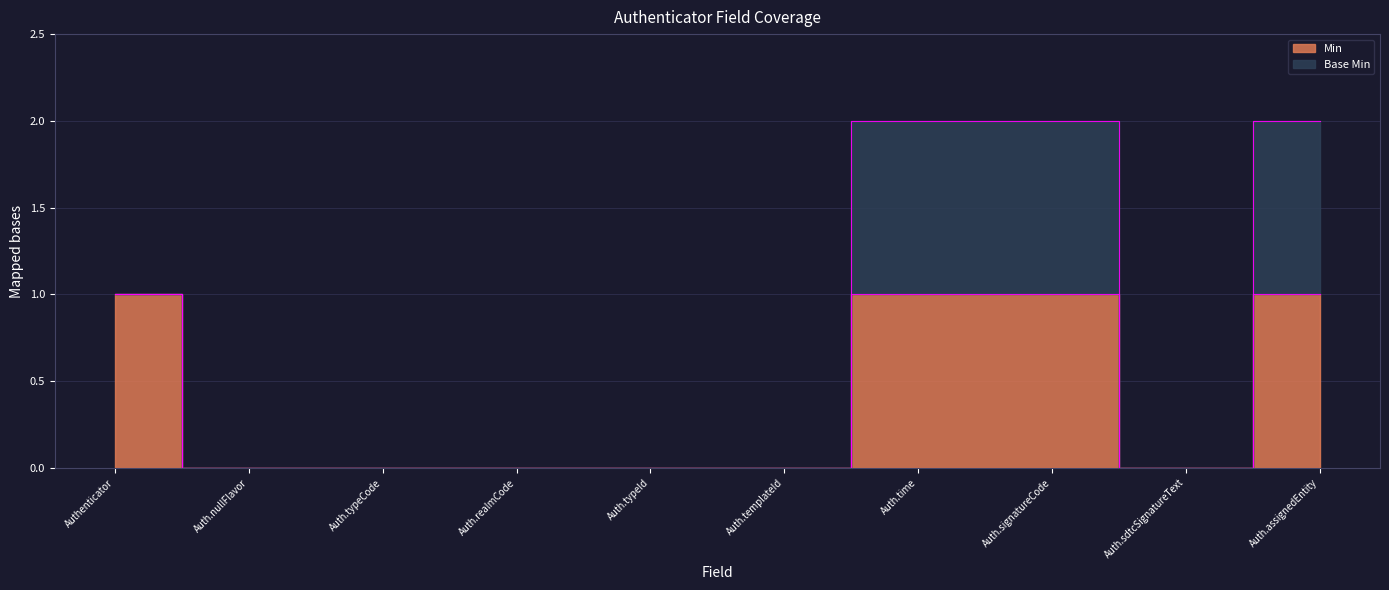

List the labels in order of value, smallest first.

Auth.nullFlavor, Auth.typeCode, Auth.realmCode, Auth.typeId, Auth.templateId, Auth.sdtcSignatureText, Authenticator, Auth.time, Auth.signatureCode, Auth.assignedEntity